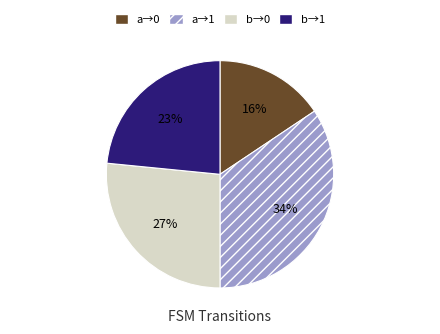

Is there any slice that represents more than half of the pie?

No